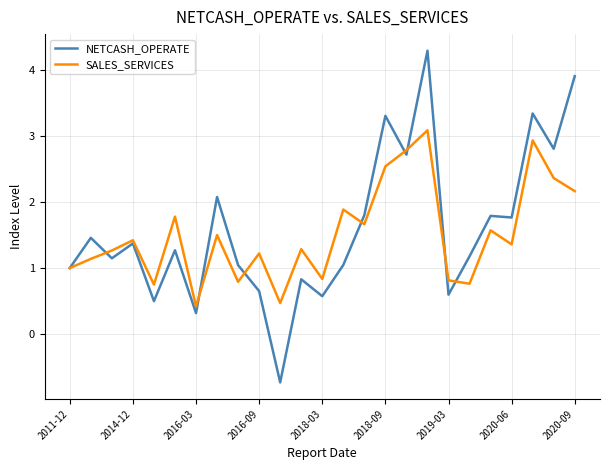

What are all the series names shown in the legend?

NETCASH_OPERATE, SALES_SERVICES